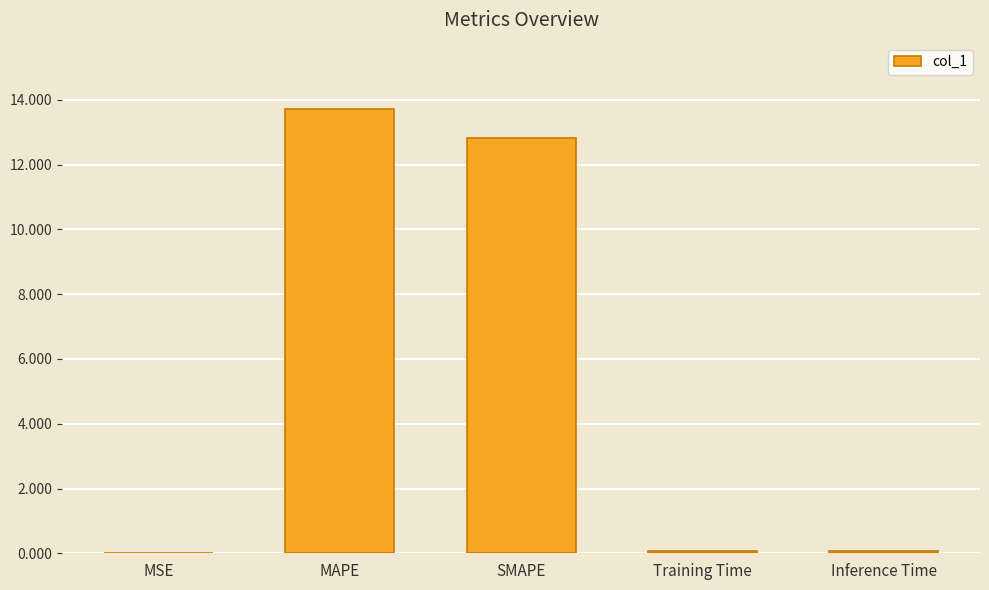

The value at SMAPE is 12.8. True or false?

True